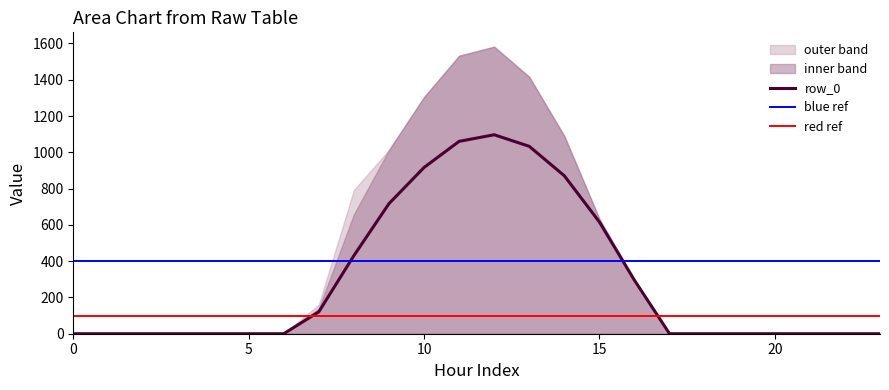

What is the highest value of the row_0 series?

1096.7